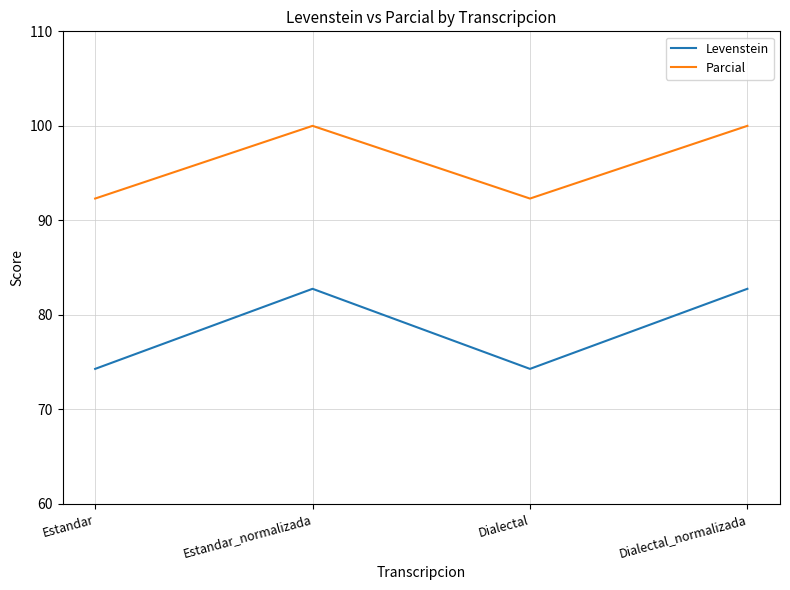

At which label does Levenstein first exceed 82?

Estandar_normalizada